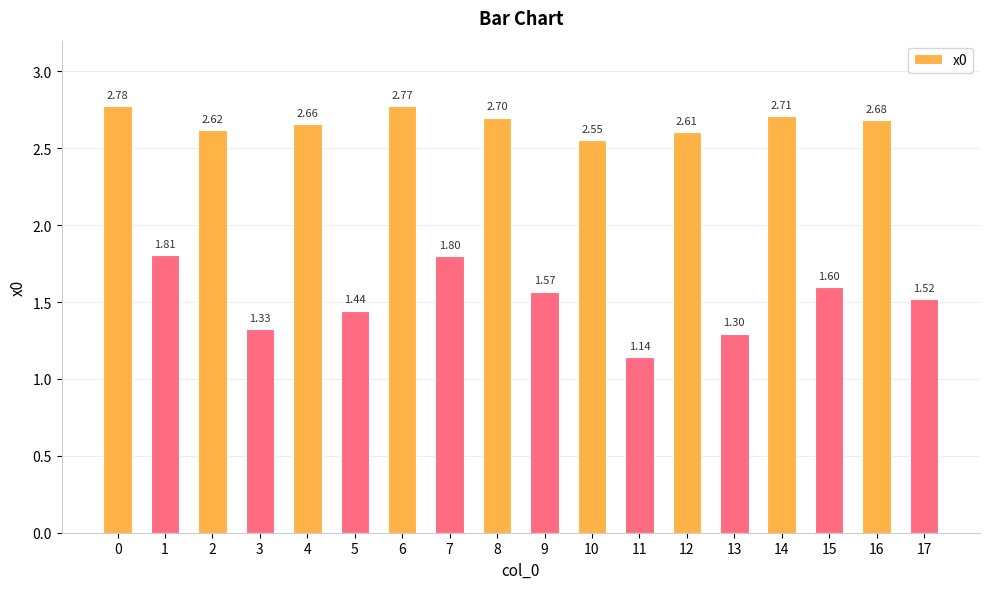

What is the approximate value at 4?

2.7